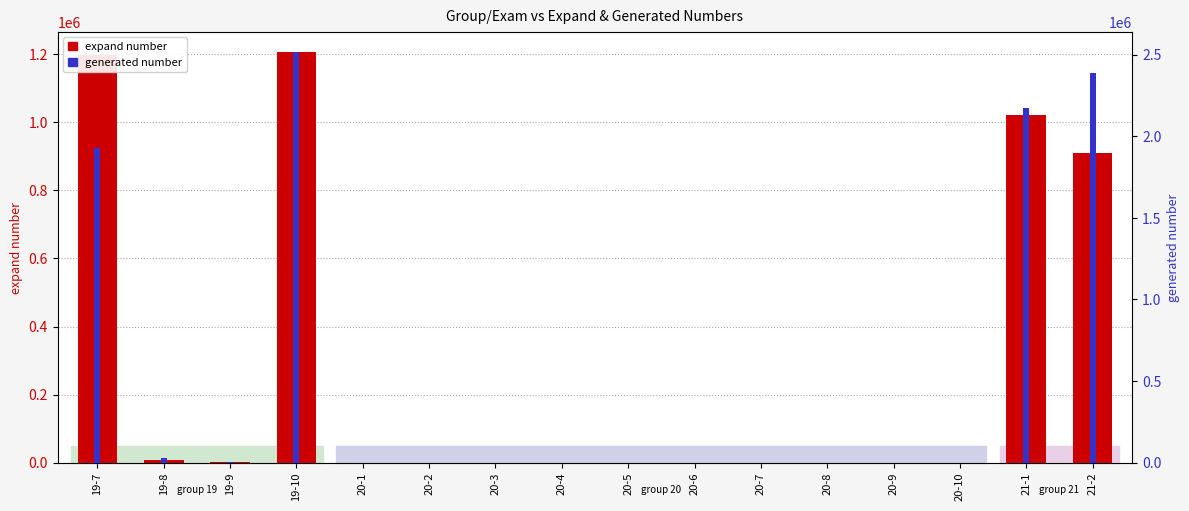

How many bars are there in each group?

2